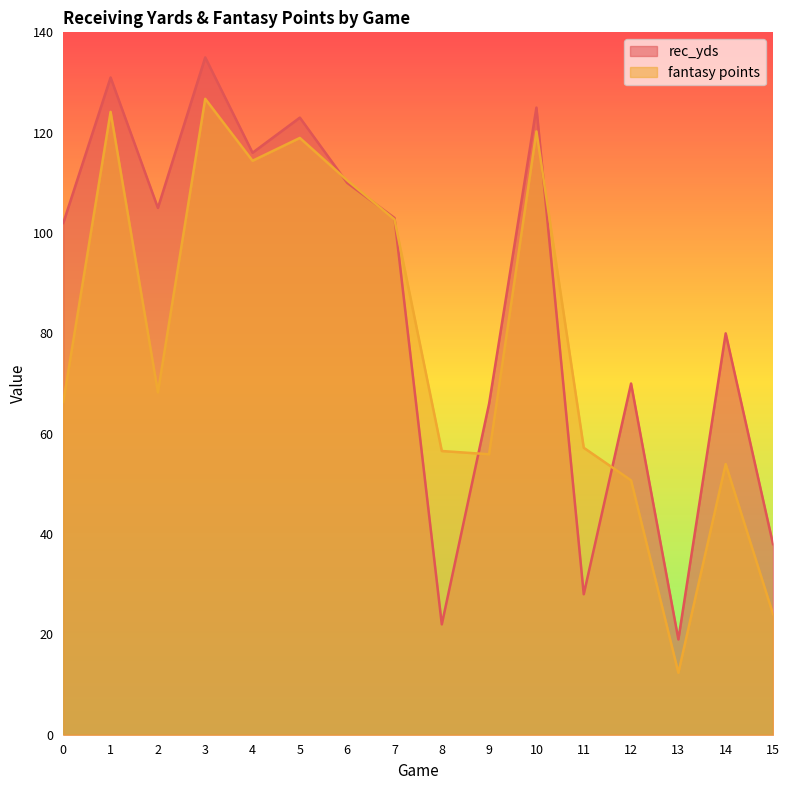

Reading right to left, list all the values displayed in this chart.

rec_yds: 15=38.0	14=80.0	13=19.0	12=70.0	11=28.0	10=125.0	9=66.0	8=22.0	7=103.0	6=110.0	5=123.0	4=116.0	3=135.0	2=105.0	1=131.0	0=102.0
fantasy points: 15=24.1	14=54.0	13=12.3	12=50.7	11=57.2	10=120.2	9=55.9	8=56.5	7=102.7	6=110.5	5=119.0	4=114.4	3=126.8	2=68.2	1=124.2	0=66.3